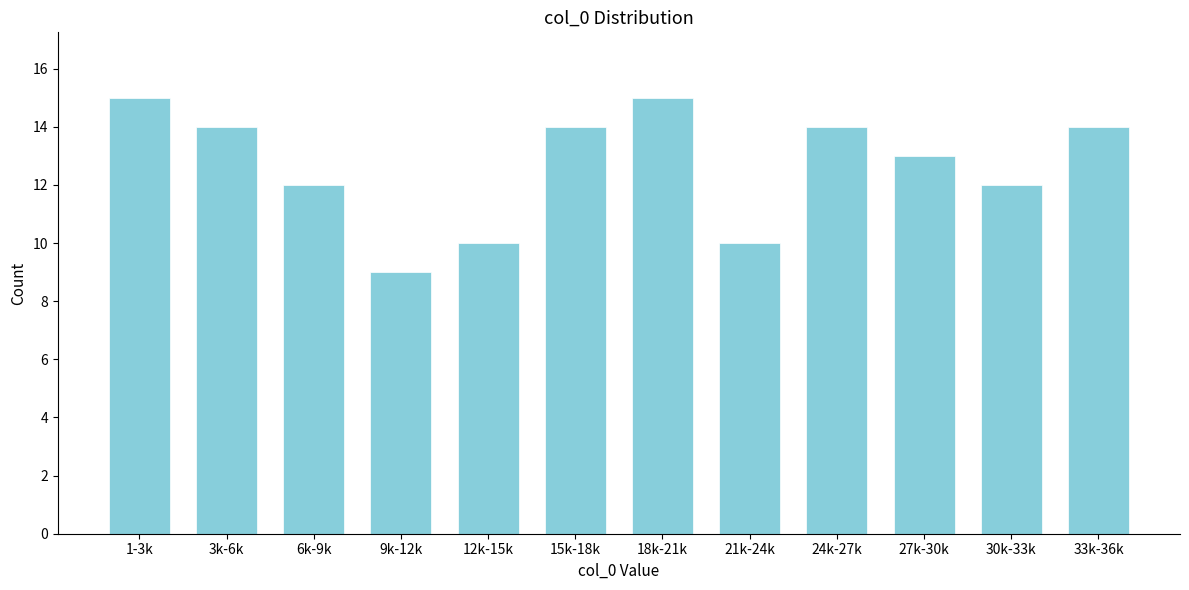

Reading left to right, transcribe all the data shown in this chart.

15	14	12	9	10	14	15	10	14	13	12	14